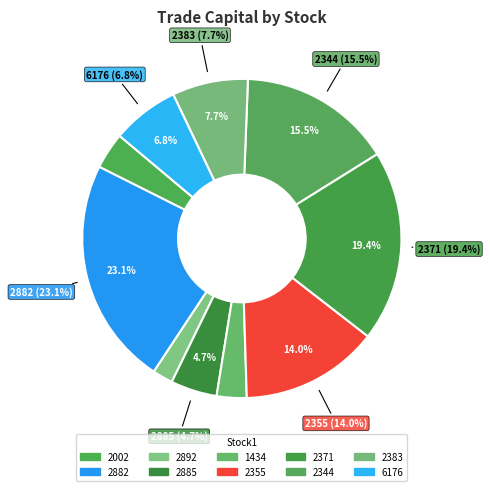

To the nearest percent, what portion does 2882 represent?

23%